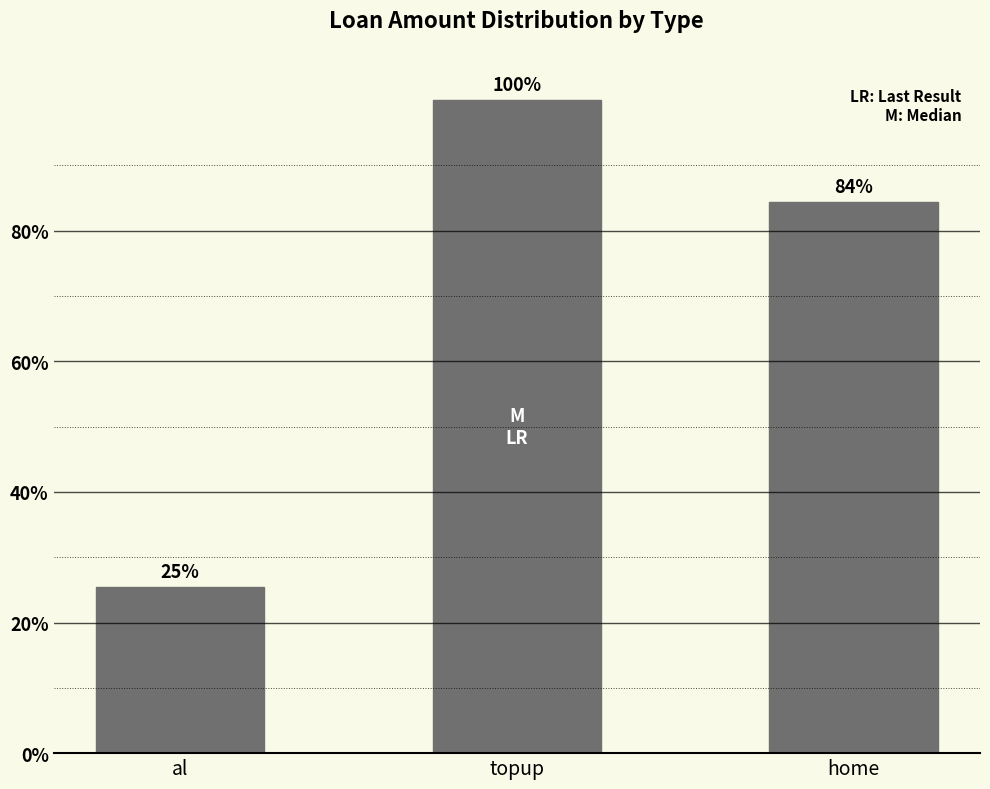

What is the greatest value displayed?

1.0